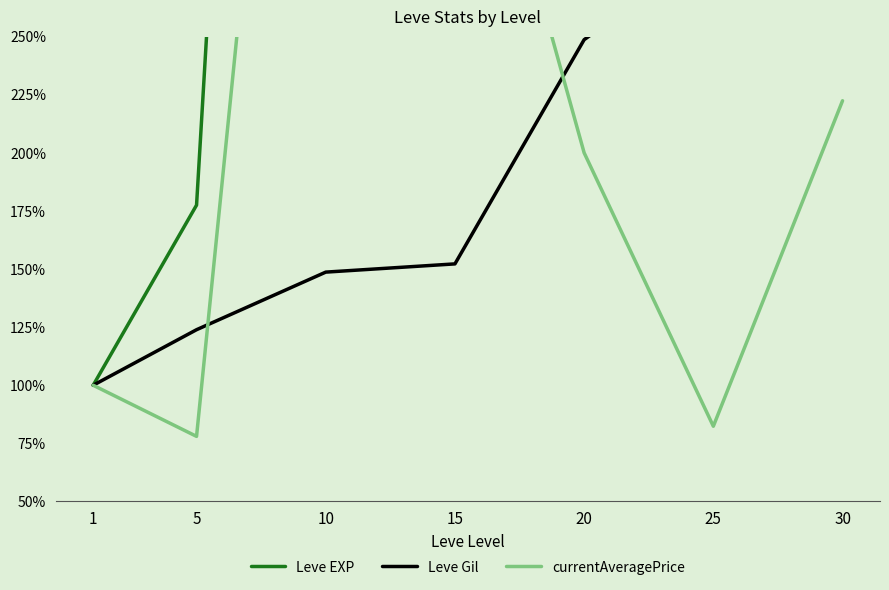

Reading left to right, what are all the values shown in this chart?

Leve EXP: 1=100.0	5=177.5	10=1116.2	15=1865.0	20=2700.0	25=3156.2	30=5176.2
Leve Gil: 1=100.0	5=123.9	10=148.7	15=152.2	20=248.7	25=288.5	30=329.2
currentAveragePrice: 1=100.0	5=78.0	10=629.8	15=400.0	20=200.0	25=82.4	30=222.4